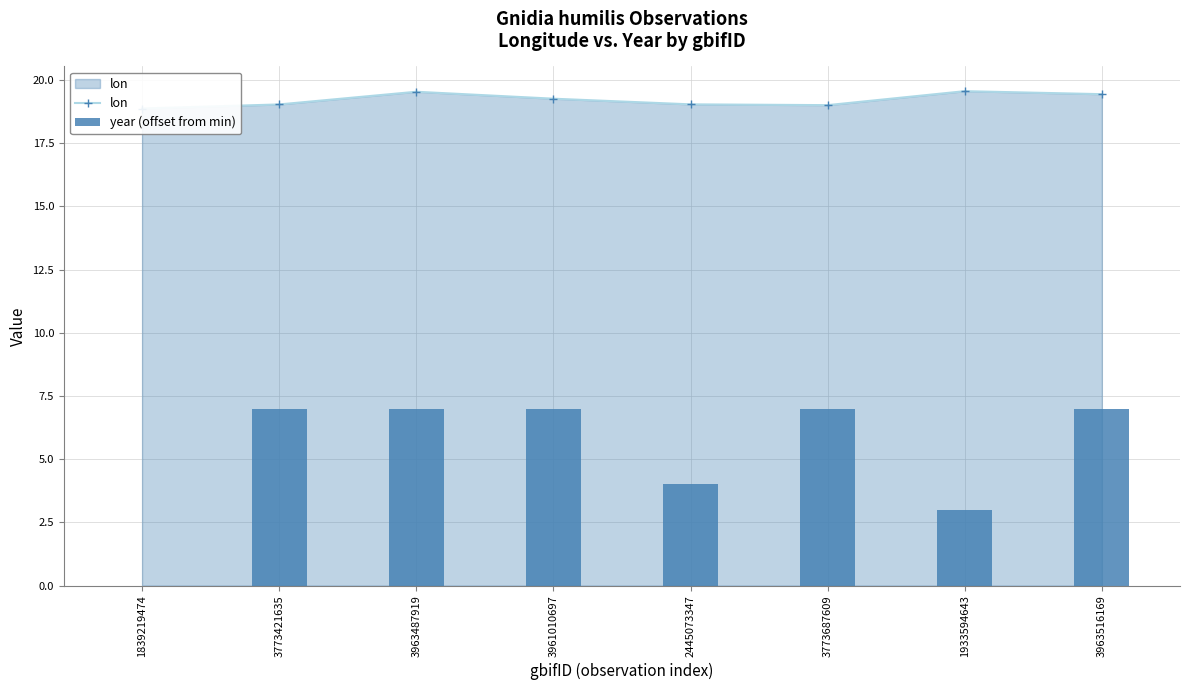

The value of year (offset from min) at 2445073347 is 6.1. True or false?

False